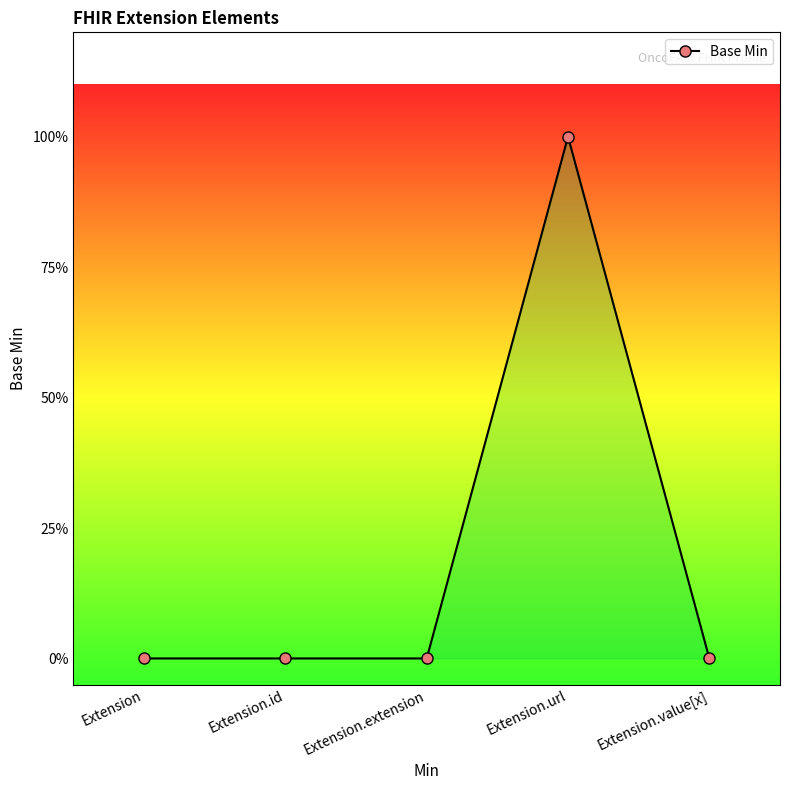

Is this an area chart (filled region under the line)?

Yes